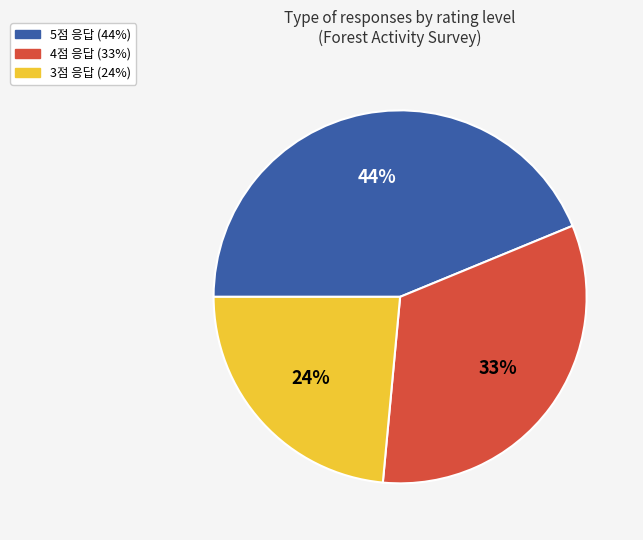

Is there any slice that represents more than half of the pie?

No